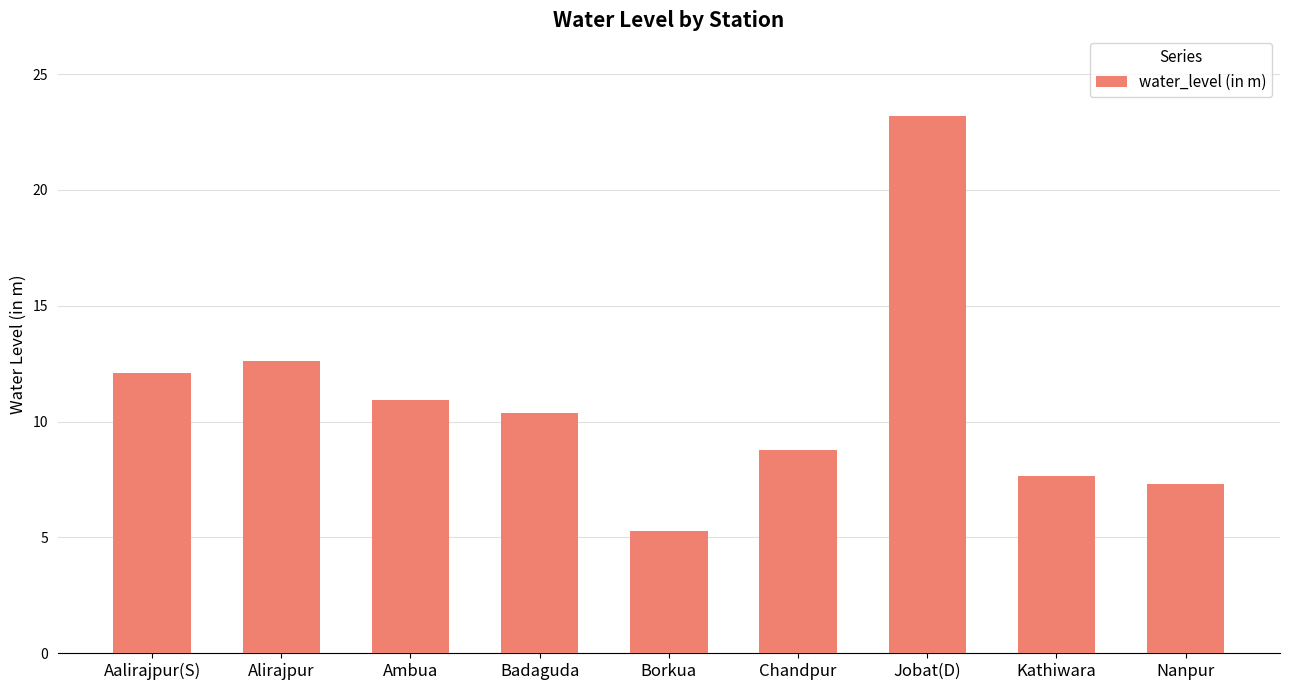

True or false: the data shows 3.2 at Borkua.

False